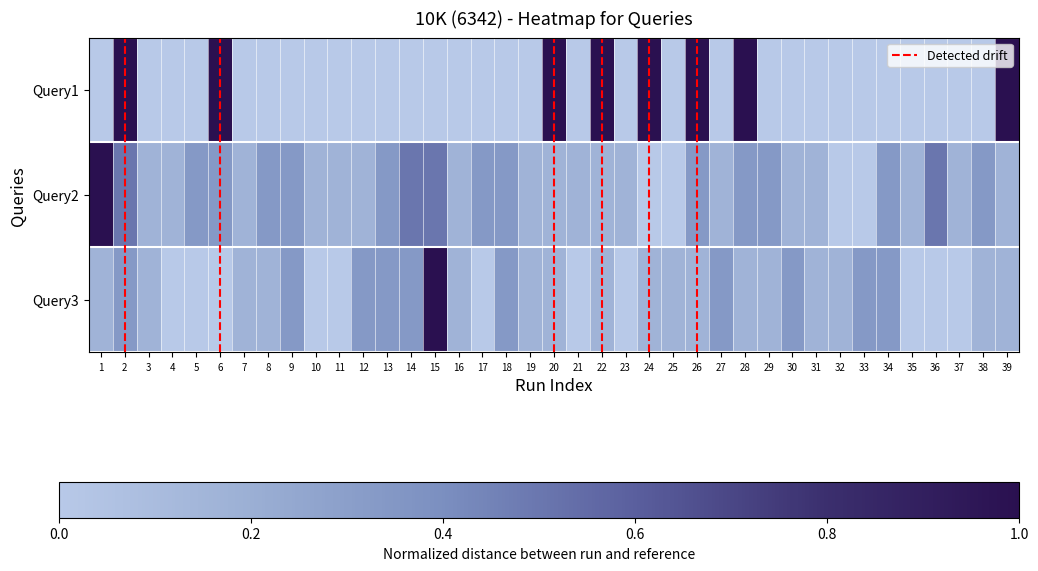

Reading left to right, extract all data points from this chart.

Query1: 0.0	1.0	0.0	0.0	0.0	1.0	0.0	0.0	0.0	0.0	0.0	0.0	0.0	0.0	0.0	0.0	0.0	0.0	0.0	1.0	0.0	1.0	0.0	1.0	0.0	1.0	0.0	1.0	0.0	0.0	0.0	0.0	0.0	0.0	0.0	0.0	0.0	0.0	1.0
Query2: 1.0	0.5	0.2	0.2	0.3	0.3	0.2	0.3	0.3	0.2	0.2	0.2	0.3	0.5	0.5	0.2	0.3	0.3	0.2	0.2	0.2	0.2	0.2	0.0	0.0	0.3	0.2	0.3	0.3	0.2	0.2	0.0	0.0	0.3	0.2	0.5	0.2	0.3	0.2
Query3: 0.2	0.3	0.2	0.0	0.0	0.0	0.2	0.2	0.3	0.0	0.0	0.3	0.3	0.3	1.0	0.2	0.0	0.3	0.2	0.2	0.0	0.2	0.0	0.2	0.2	0.2	0.3	0.2	0.2	0.3	0.2	0.2	0.3	0.3	0.0	0.0	0.0	0.2	0.2